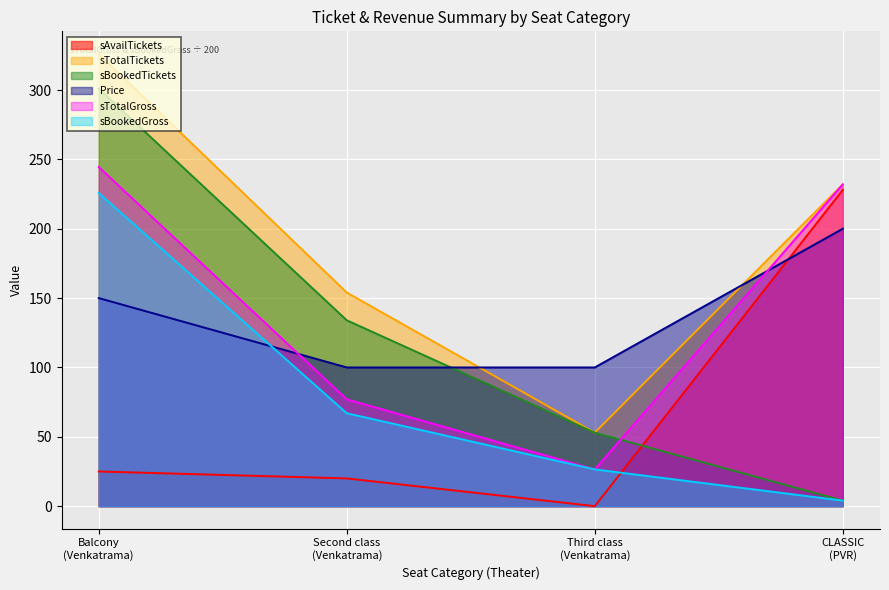

Between which two adjacent categories do sAvailTickets and Price first intersect?

Third class
(Venkatrama) and CLASSIC
(PVR)